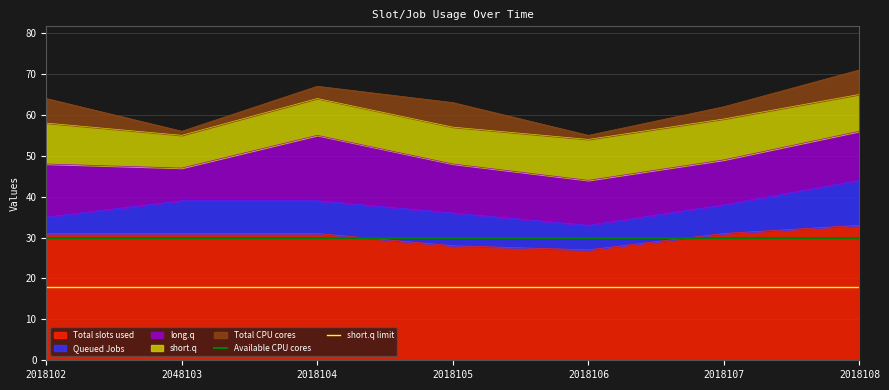

Is the value of Available CPU cores at 2018102 greater than the value of short.q limit at 2018102?

Yes